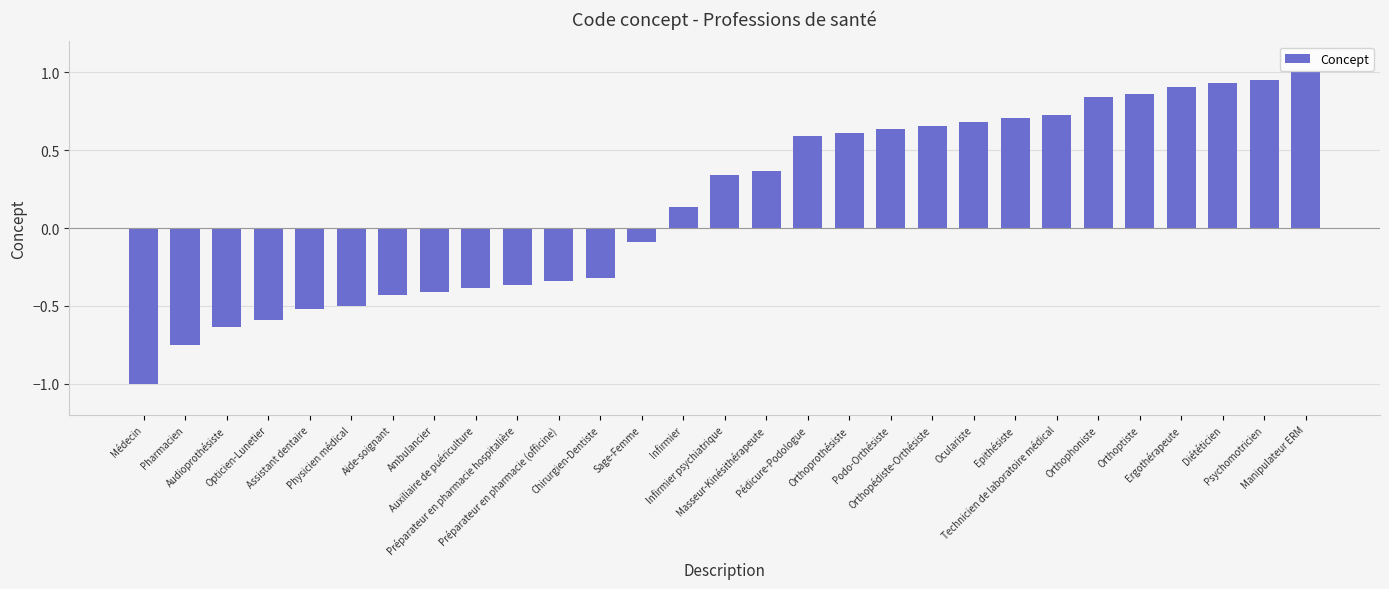

What position from the right is Orthopédiste-Orthésiste?

10